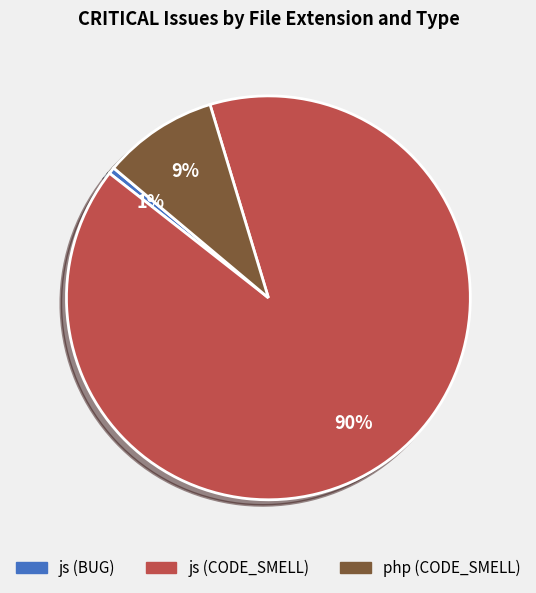

How many slices are in this pie chart?

3